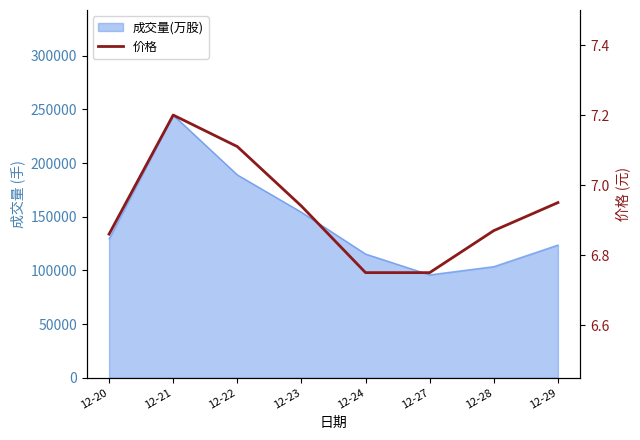

How many categories are shown in the chart?

8